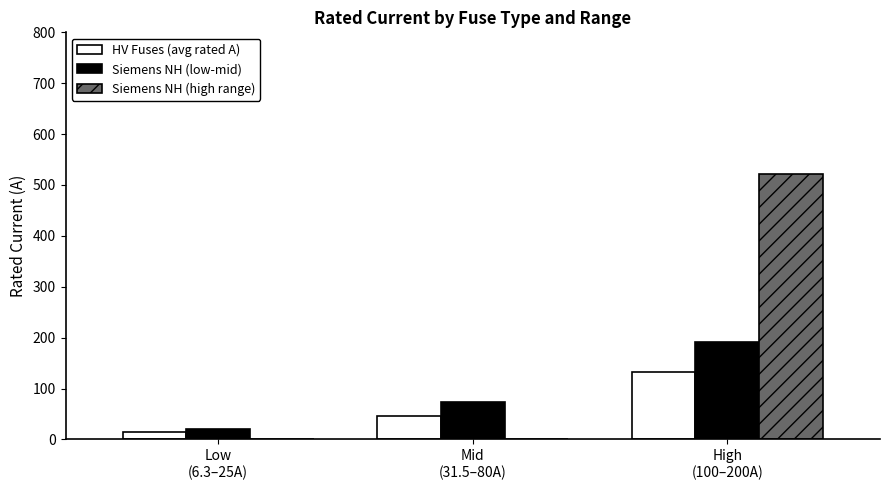

What is the highest value of the Siemens NH (low-mid) series?

191.8